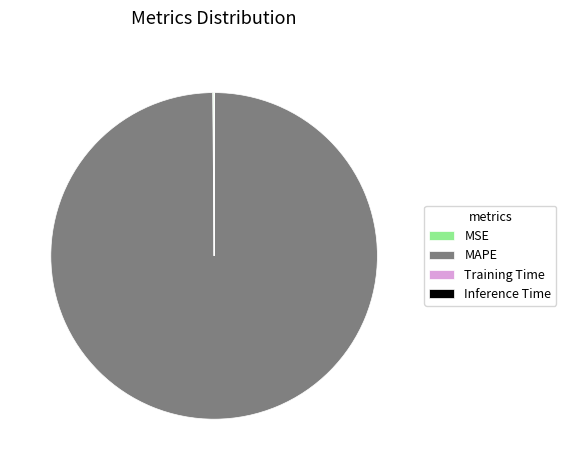

Is it true that MAPE is 100% of the pie?

True